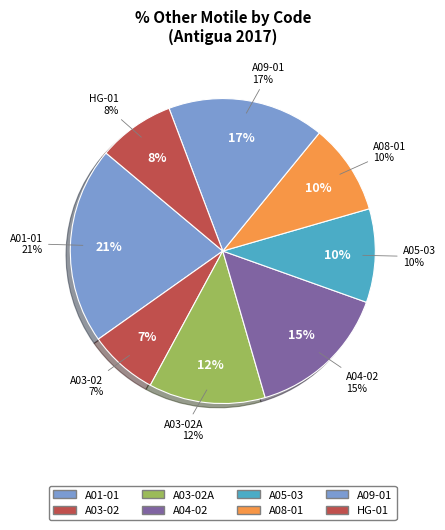

Does A05-03(1) represent more than half of the total?

No